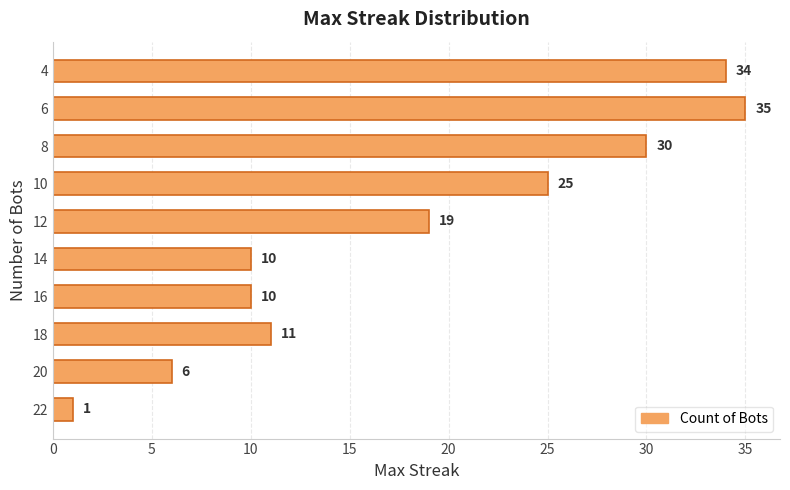

At which label is the value closest to 18?

12